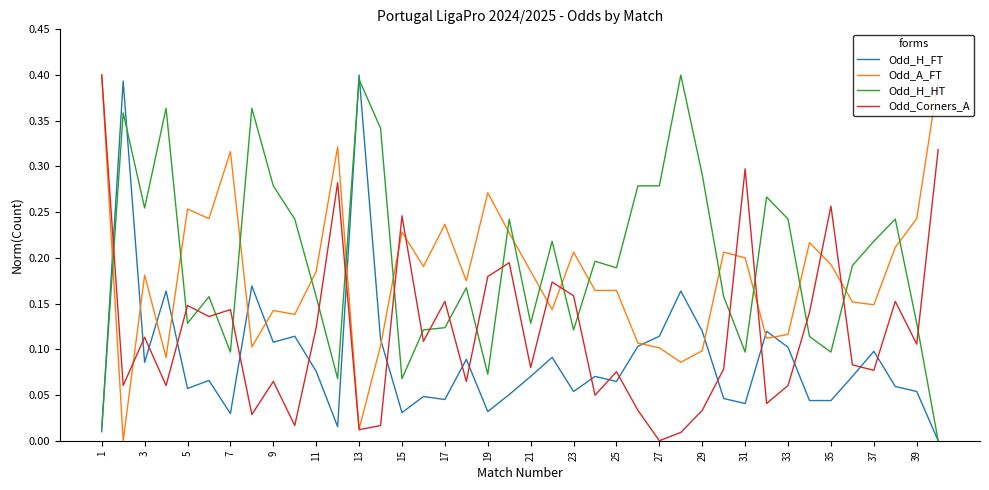

Which series ends up on top after the final intersection of Odd_Corners_A and Odd_H_HT?

Odd_Corners_A